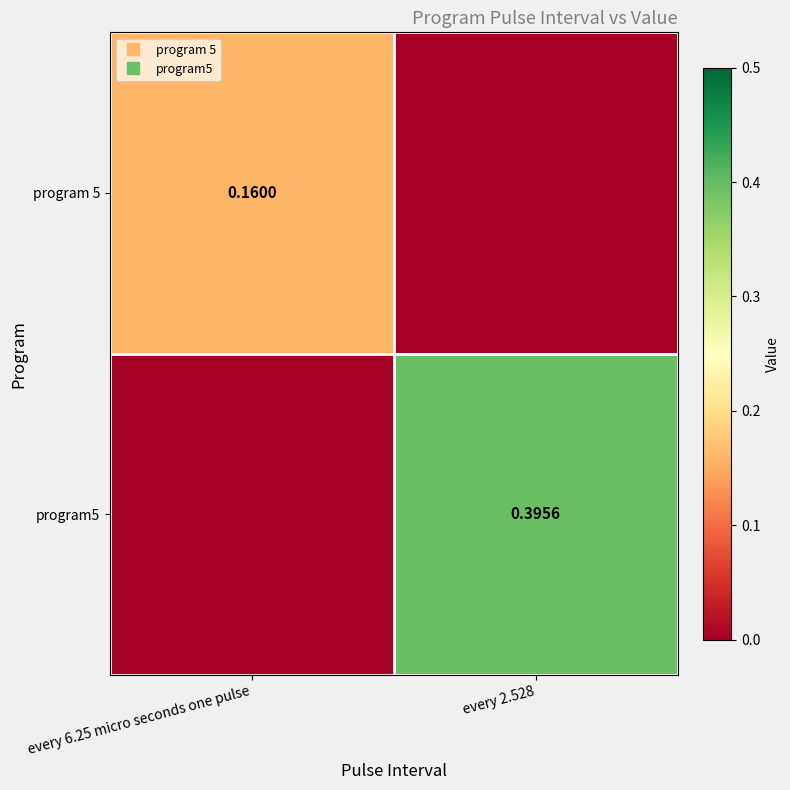

What is the difference between the maximum and minimum values in the program 5 series?

0.2